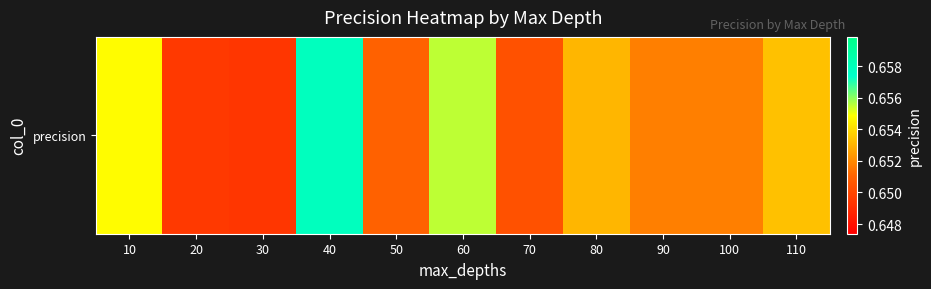

How many values are between 0 and 1?

11